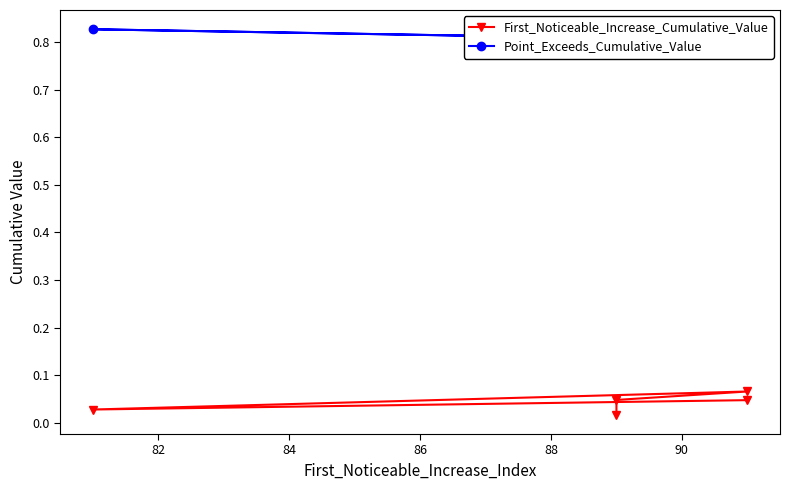

Read the Point_Exceeds_Cumulative_Value value at 82.

0.8